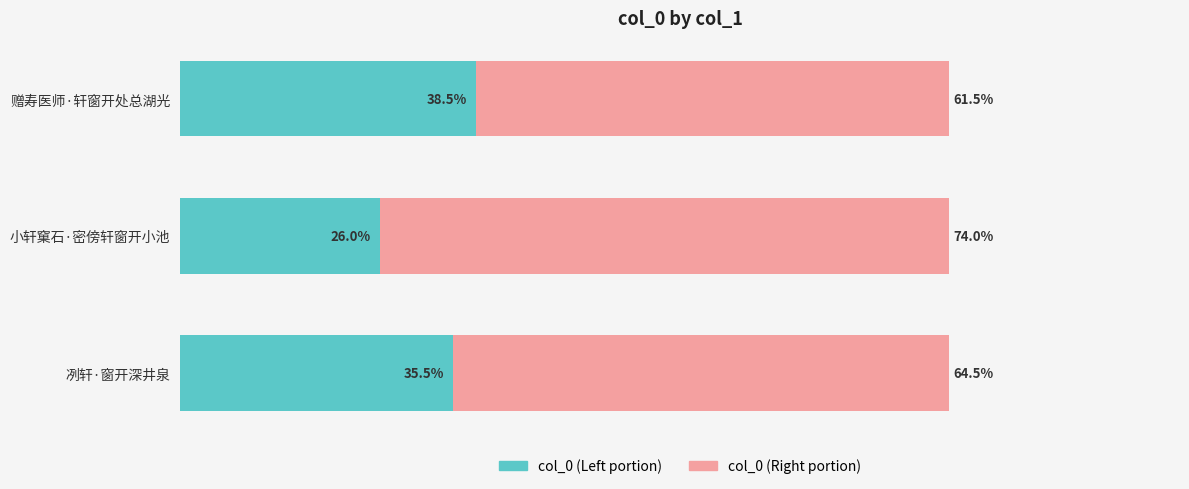

The col_0 (Right) series shows 18.3 at 1. True or false?

False